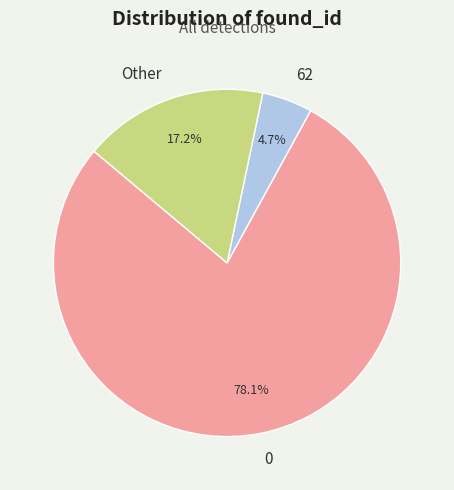

Do Other and 0 together represent more than half of the pie?

Yes